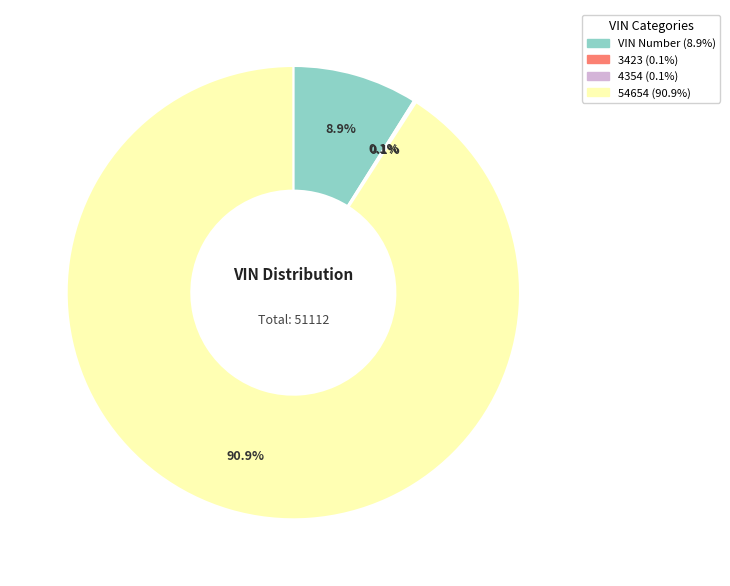

What is the largest slice in the pie chart?

54654